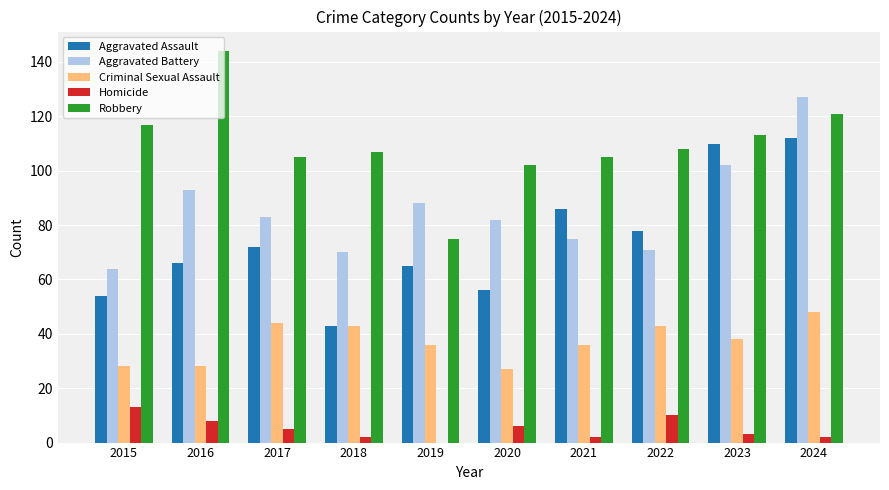

What are all the series names shown in the legend?

Aggravated Assault, Aggravated Battery, Criminal Sexual Assault, Homicide, Robbery